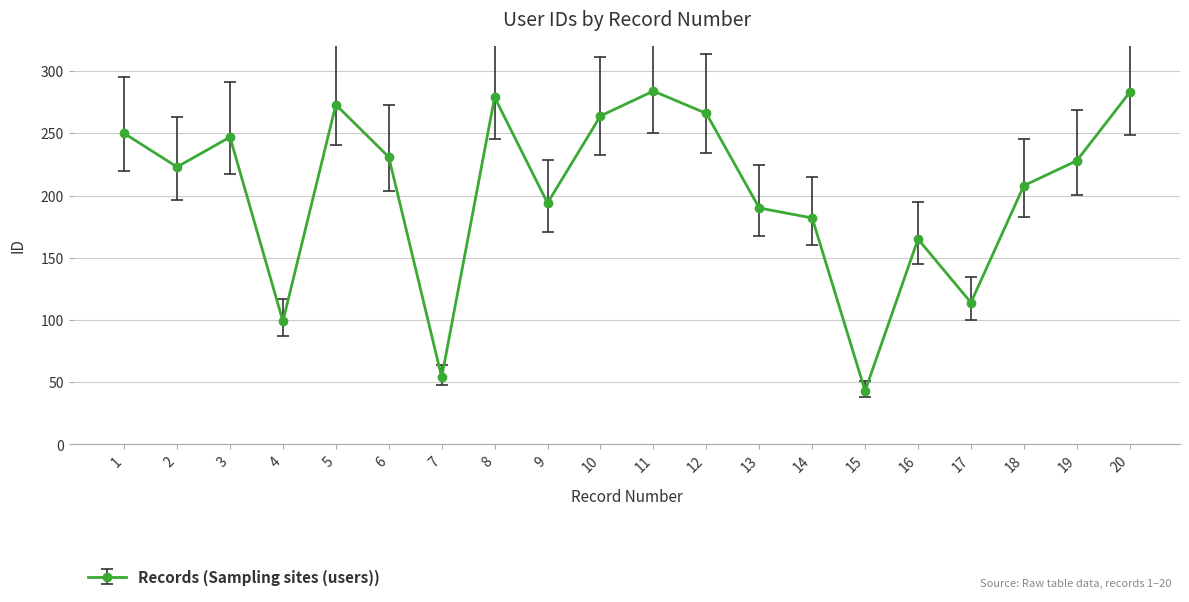

What is the ratio of the value at 10 to the value at 13?

1.4